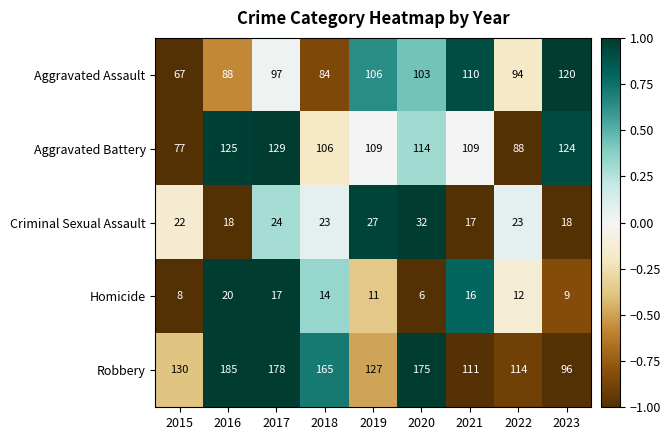

How many series are shown in this chart?

5